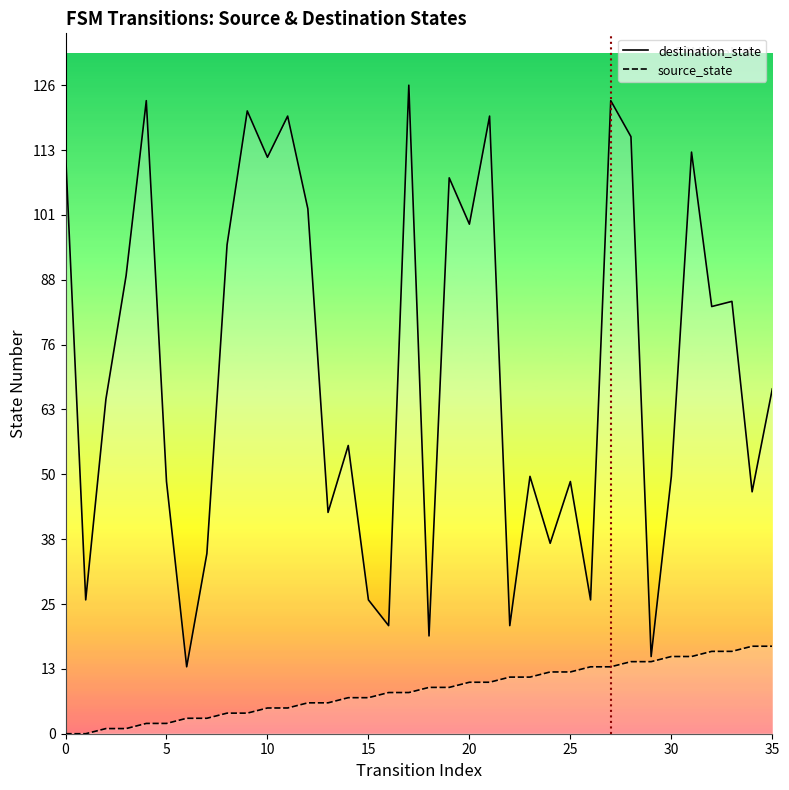

Is it true that destination_state equals 21 at 16?

True